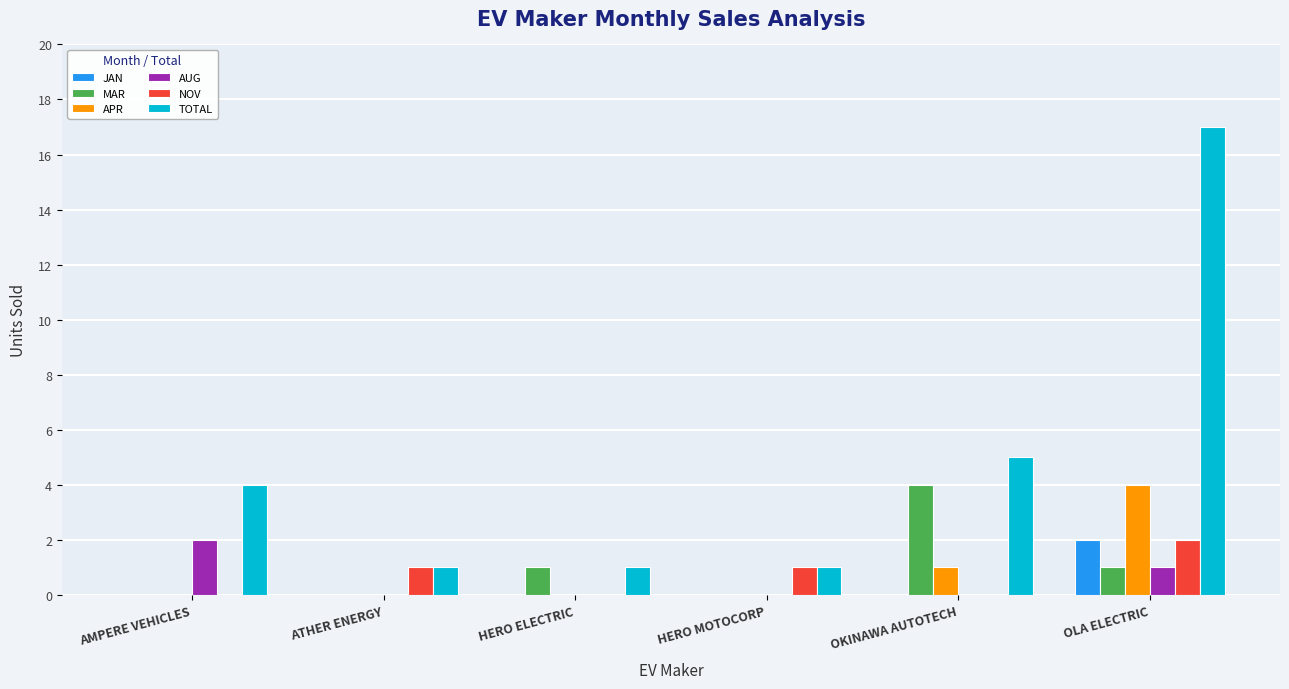

What is the sum of all AUG values?

3